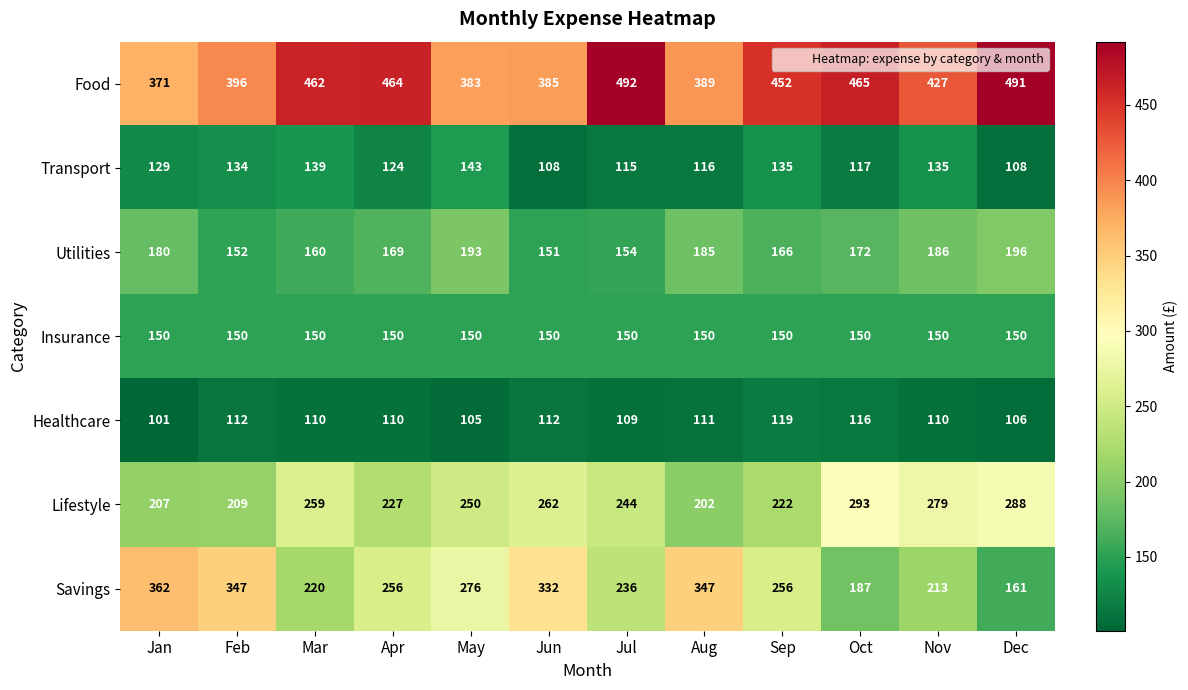

Which series has the largest total across all categories?

Food